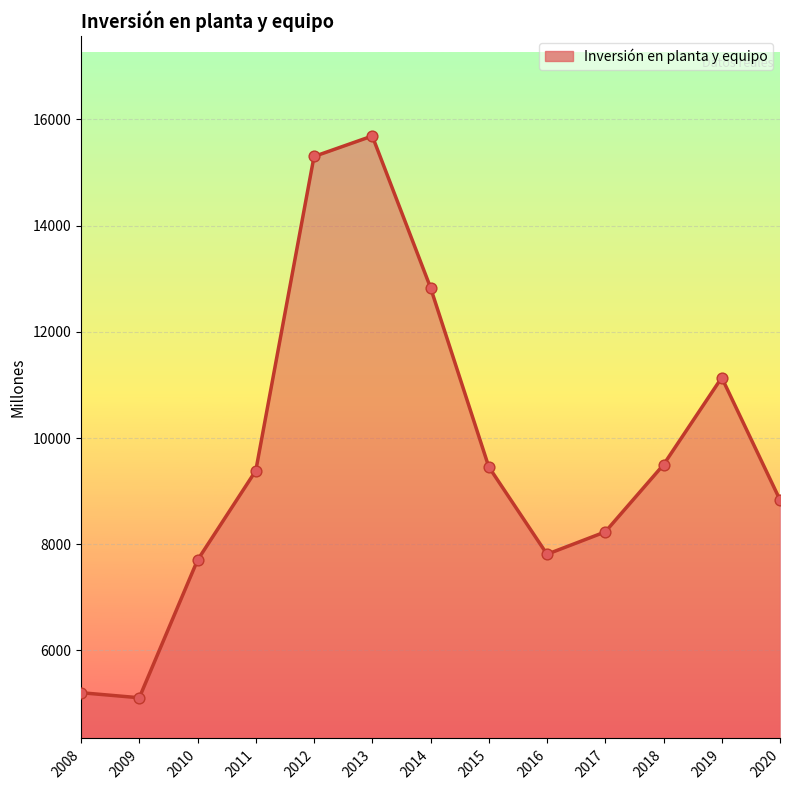

What is the ratio of the value at 2016 to the value at 2010?

1.0